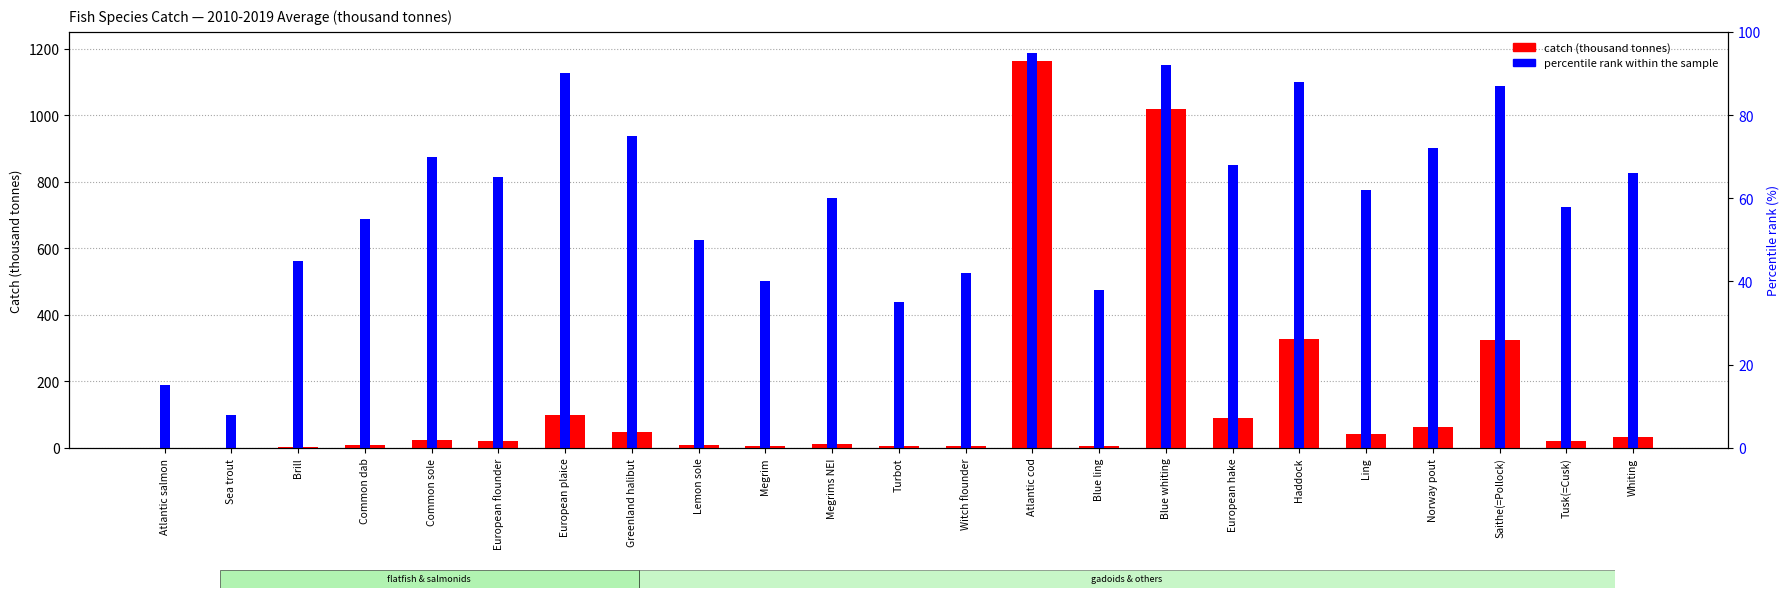

Which series has the largest range (max minus min)?

catch (thousand tonnes)